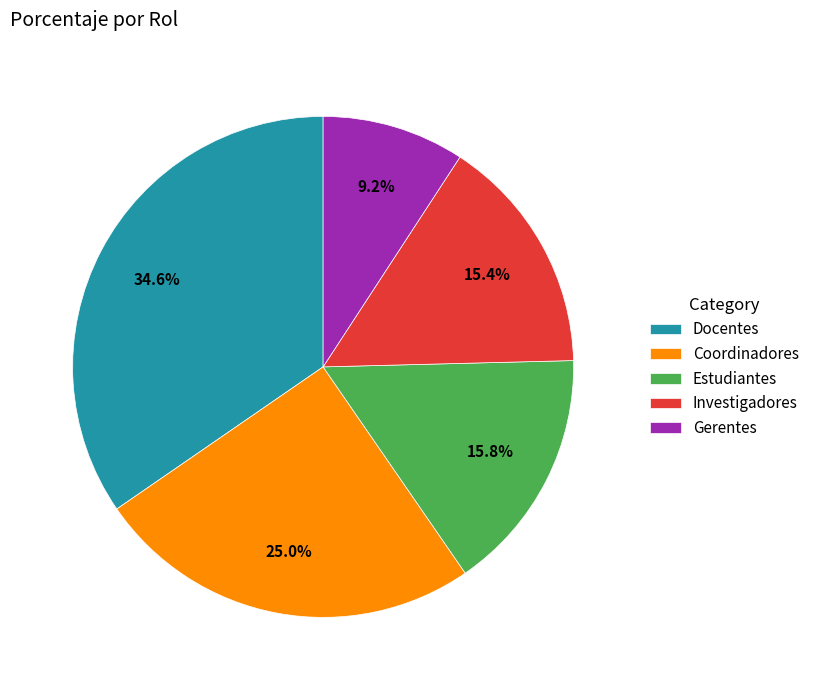

What is the smallest slice in the pie chart?

Gerentes